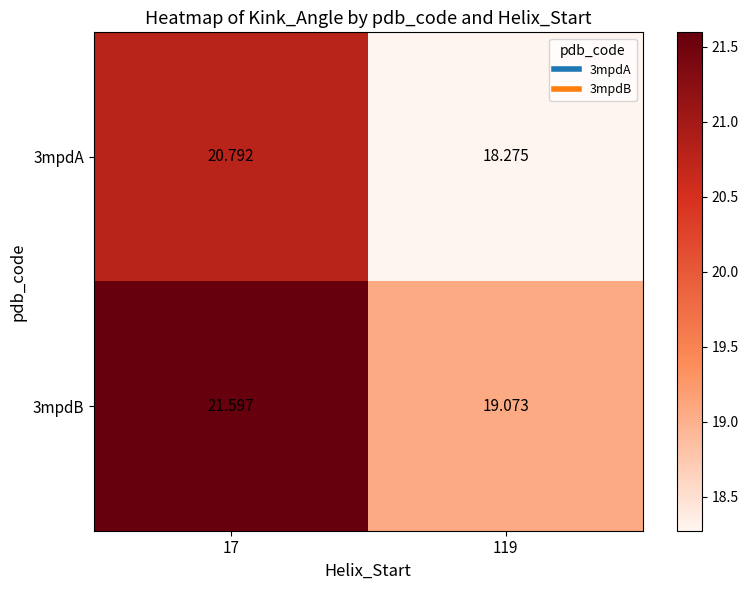

List the series in order of their peak value, lowest first.

3mpdA, 3mpdB